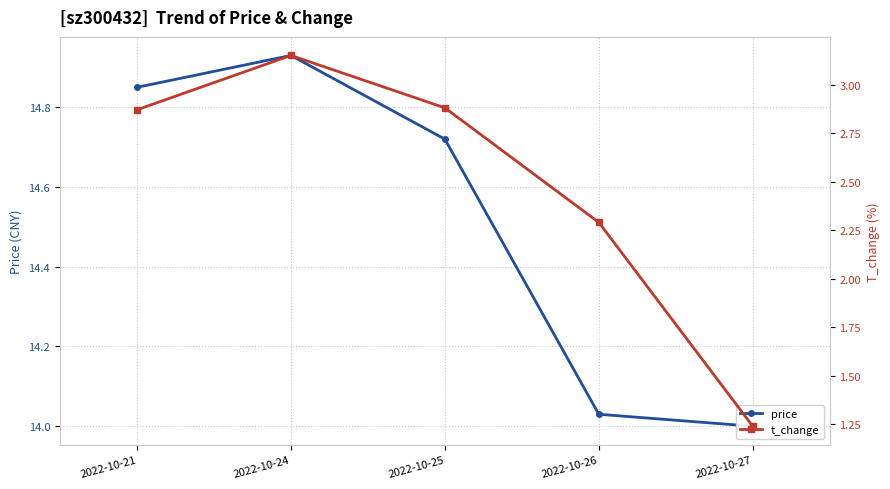

In price, how many points are higher than both neighbors (excluding endpoints)?

1